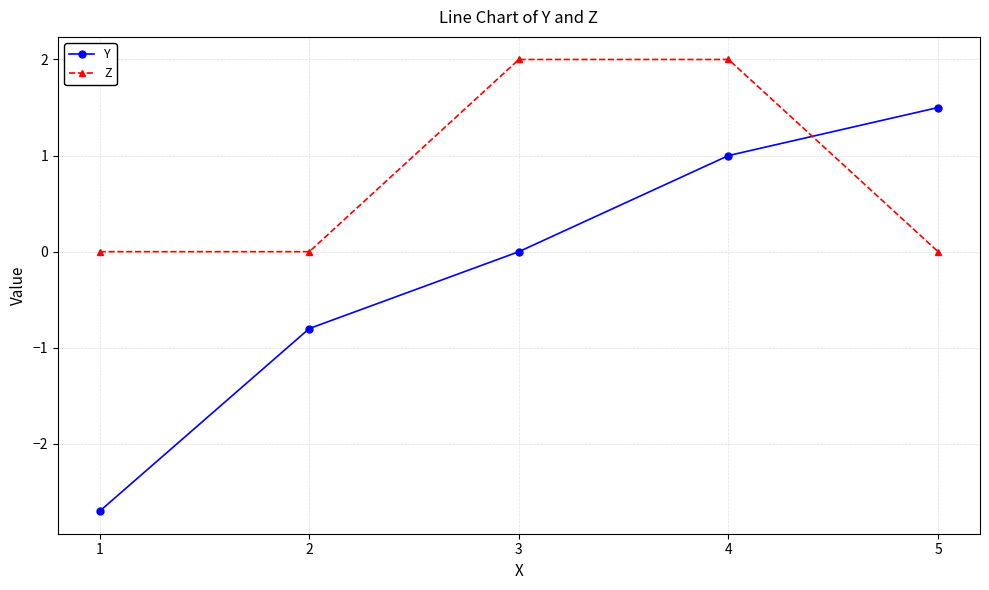

What is the maximum value shown in the chart?

2.0